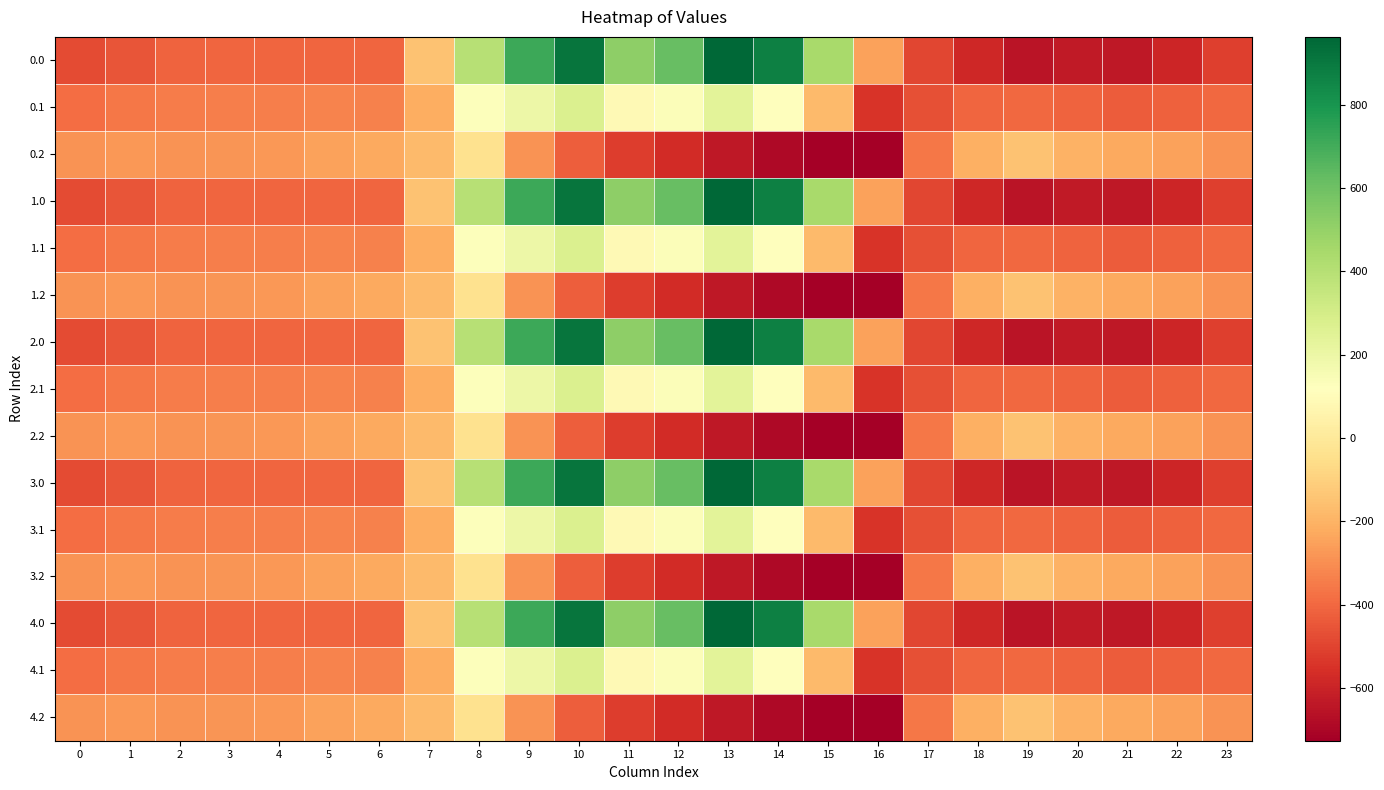

What is the total value across all series at 17?

-6618.9